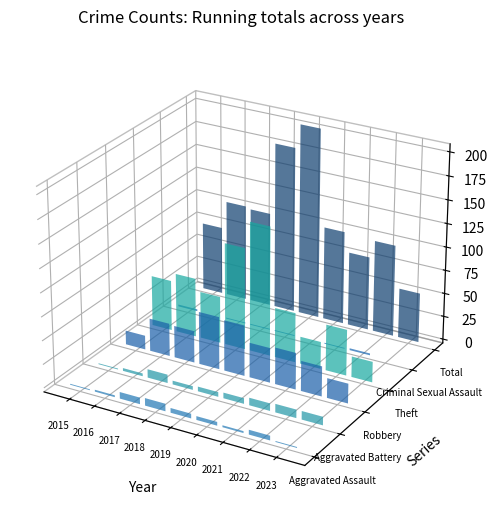

Which category has the highest value across all series?

2019